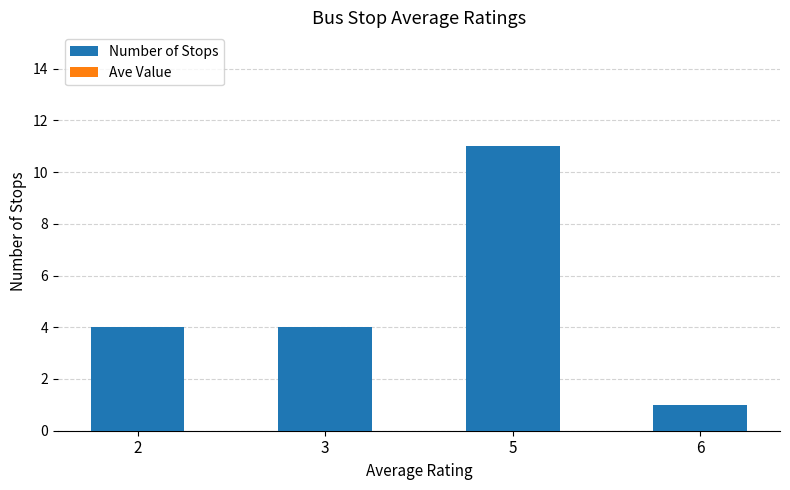

True or false: the data shows 0 at 6.

False